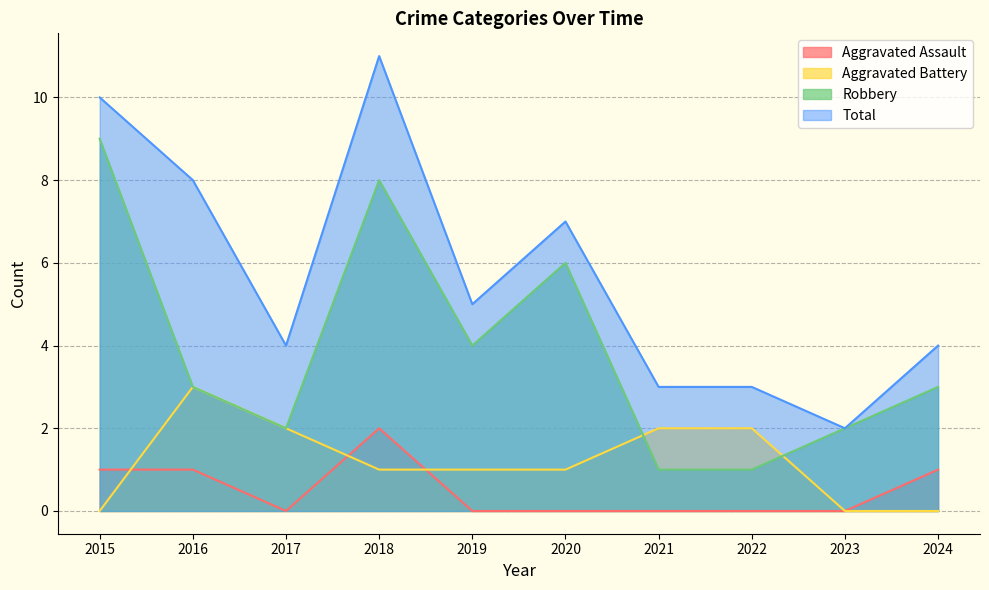

True or false: Robbery and Total intersect in this chart.

False